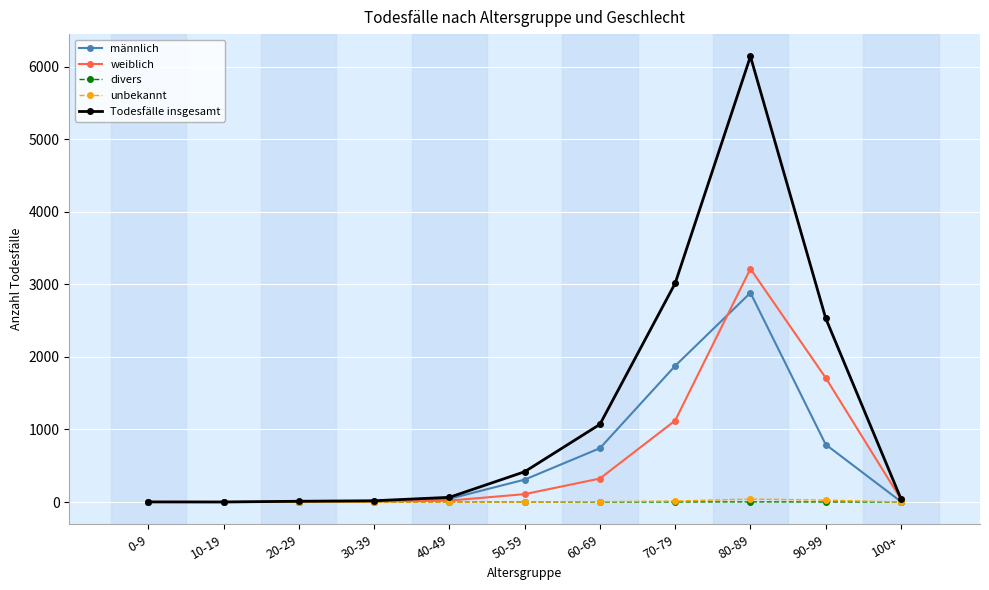

The value of männlich at 90-99 is 793. True or false?

True